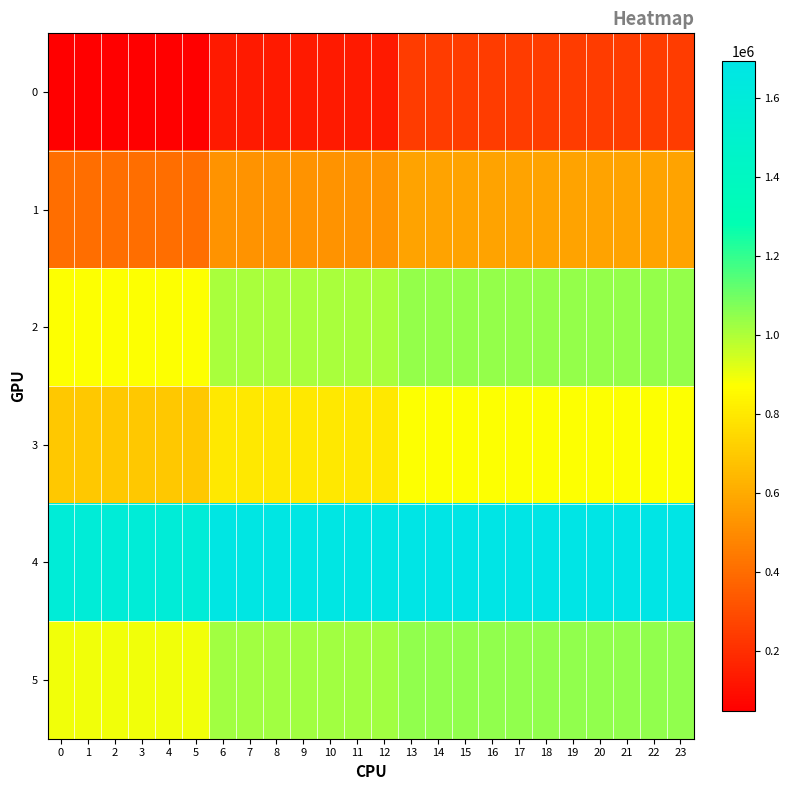

Which series has the largest total across all categories?

4